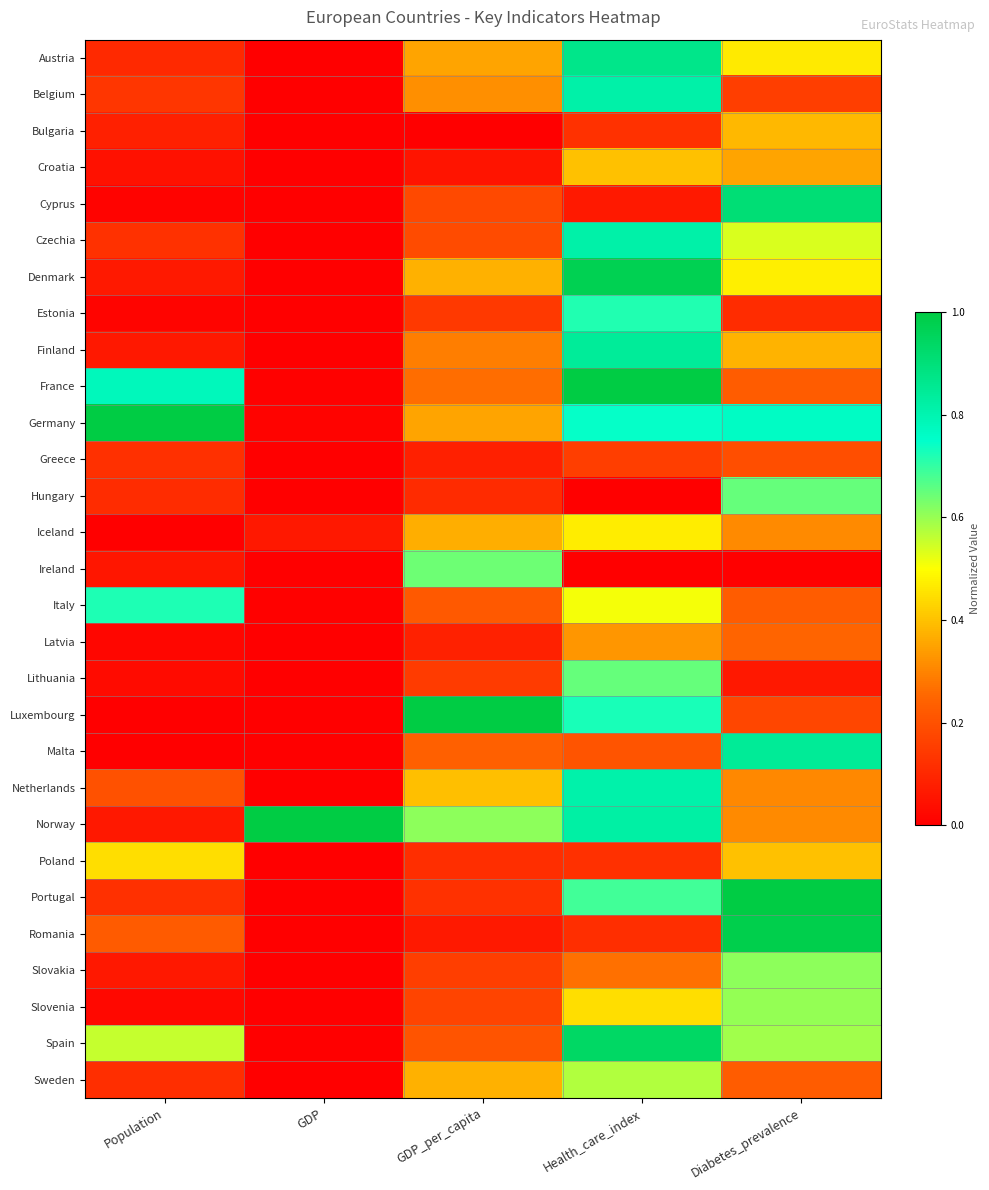

What is the spread (max minus min) of values at GDP_per_capita?

1.0